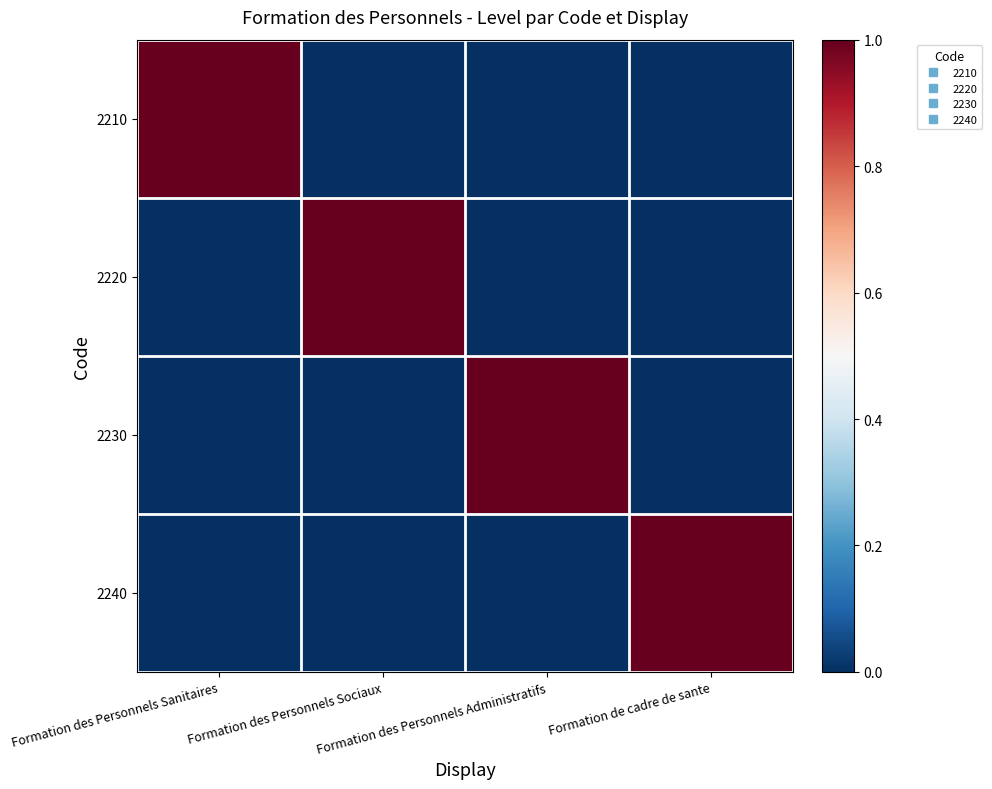

Which category has the highest value across all series?

Formation des Personnels Sanitaires